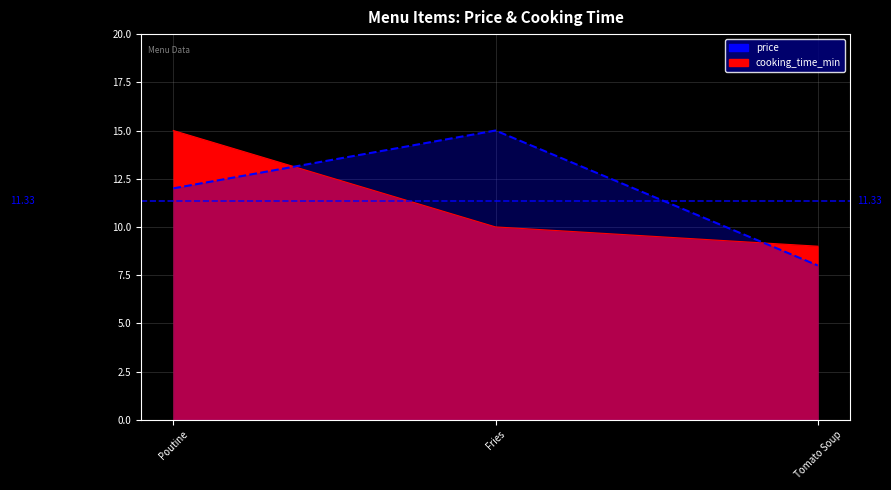

Which series has the largest total across all categories?

price